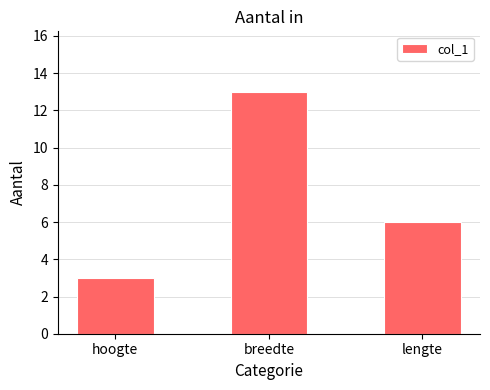

Is it true that the value at lengte is 9?

False